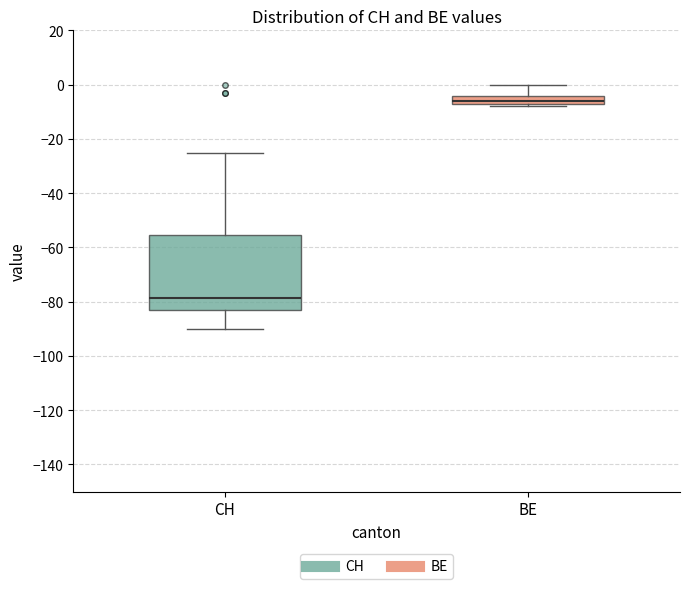

Where does the median line of the box for BE sit on the y-axis? The values are not printed on the chart, so give them approximately, as read against the axis.

-6